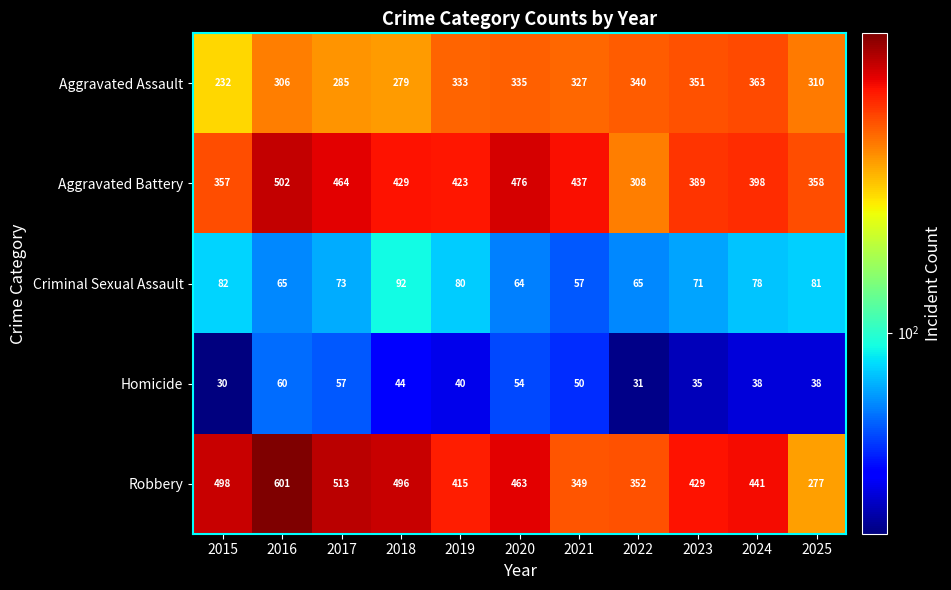

The value of Robbery at 2021 is 349. True or false?

True